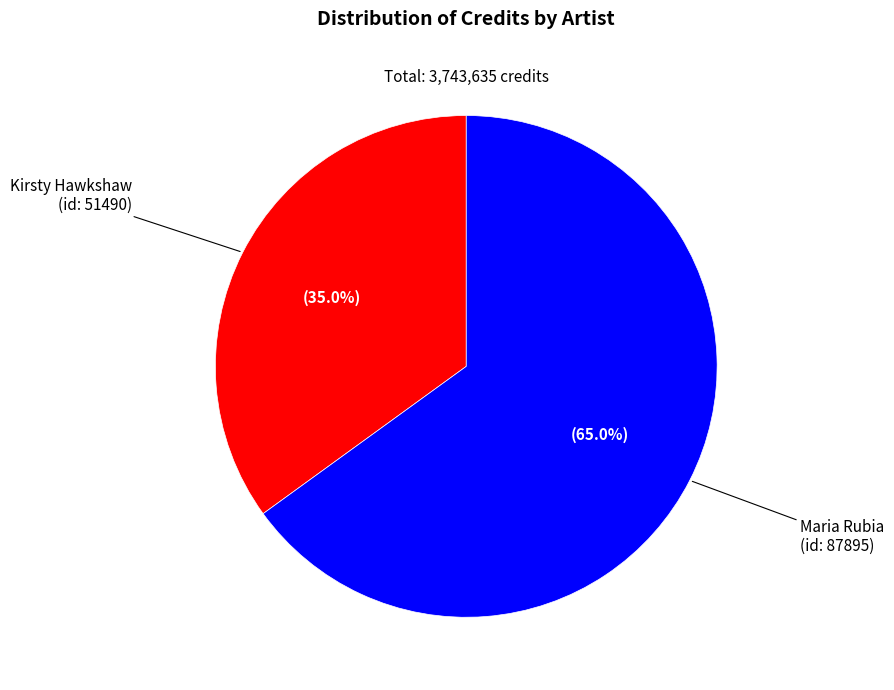

The Kirsty Hawkshaw (id: 51490) slice represents 35% of the pie. True or false?

True